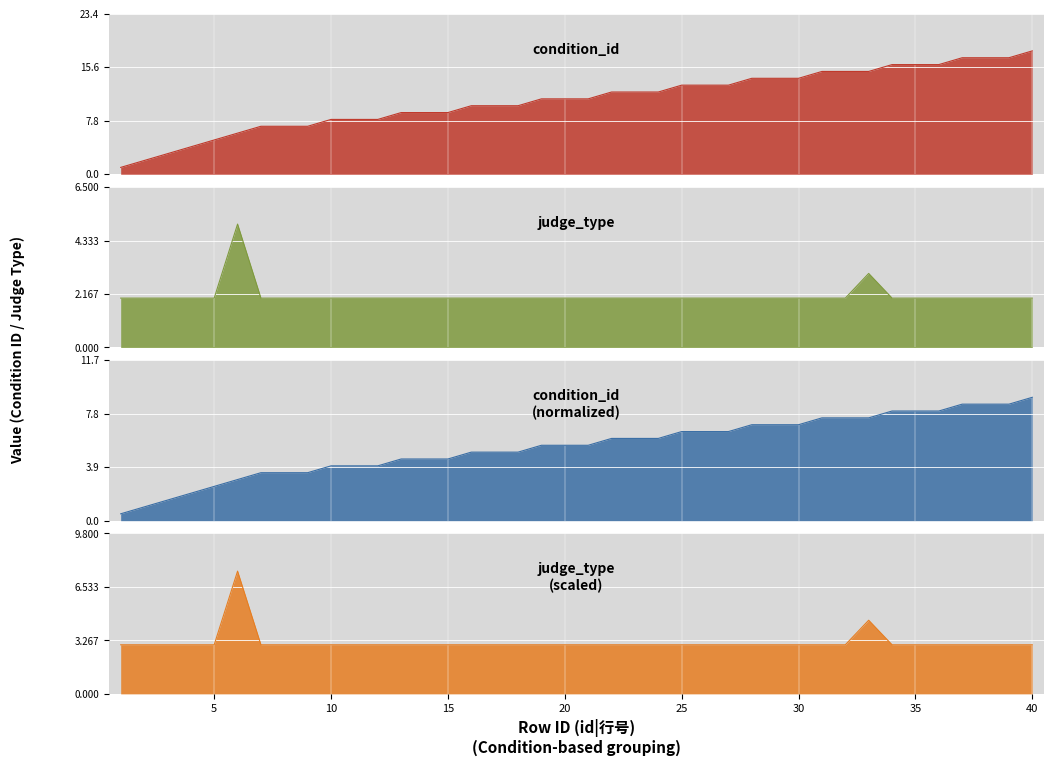

At which label does condition_id reach its peak?

40